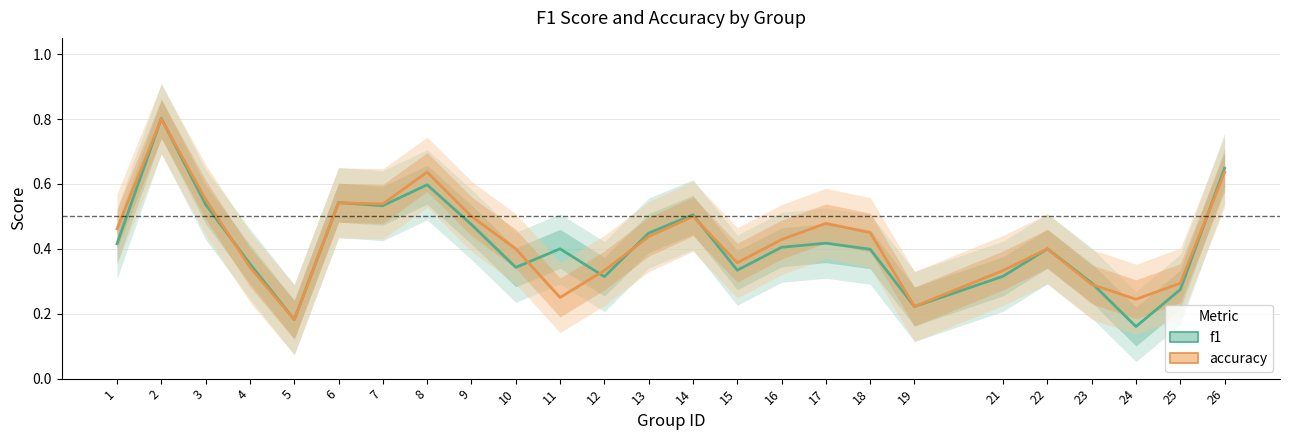

What is the sum of the f1 values at 7 and 4?

0.9